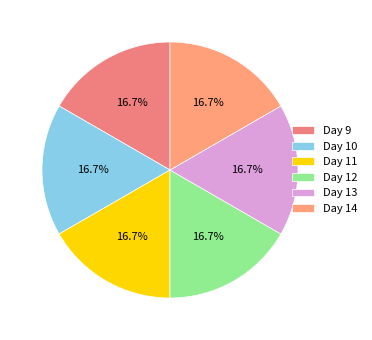

How many slices are in this pie chart?

6